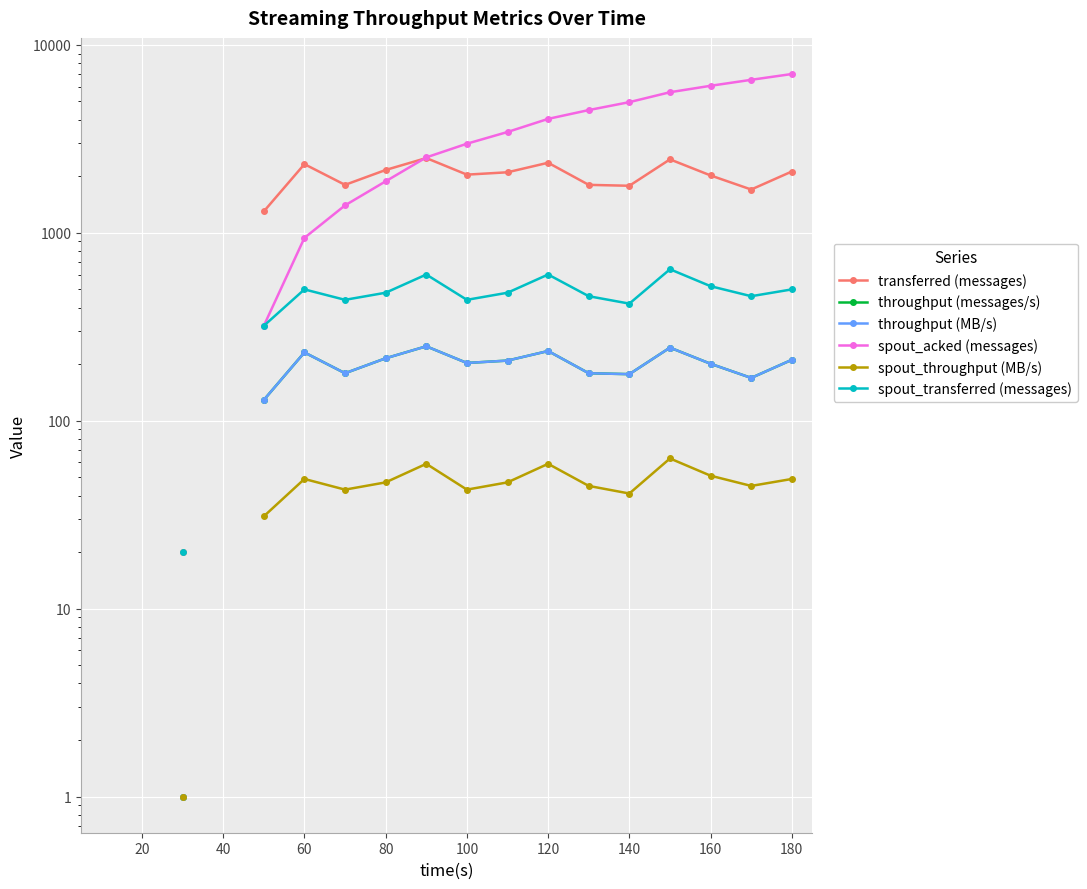

True or false: spout_acked (messages) and spout_throughput (MB/s) intersect in this chart.

False